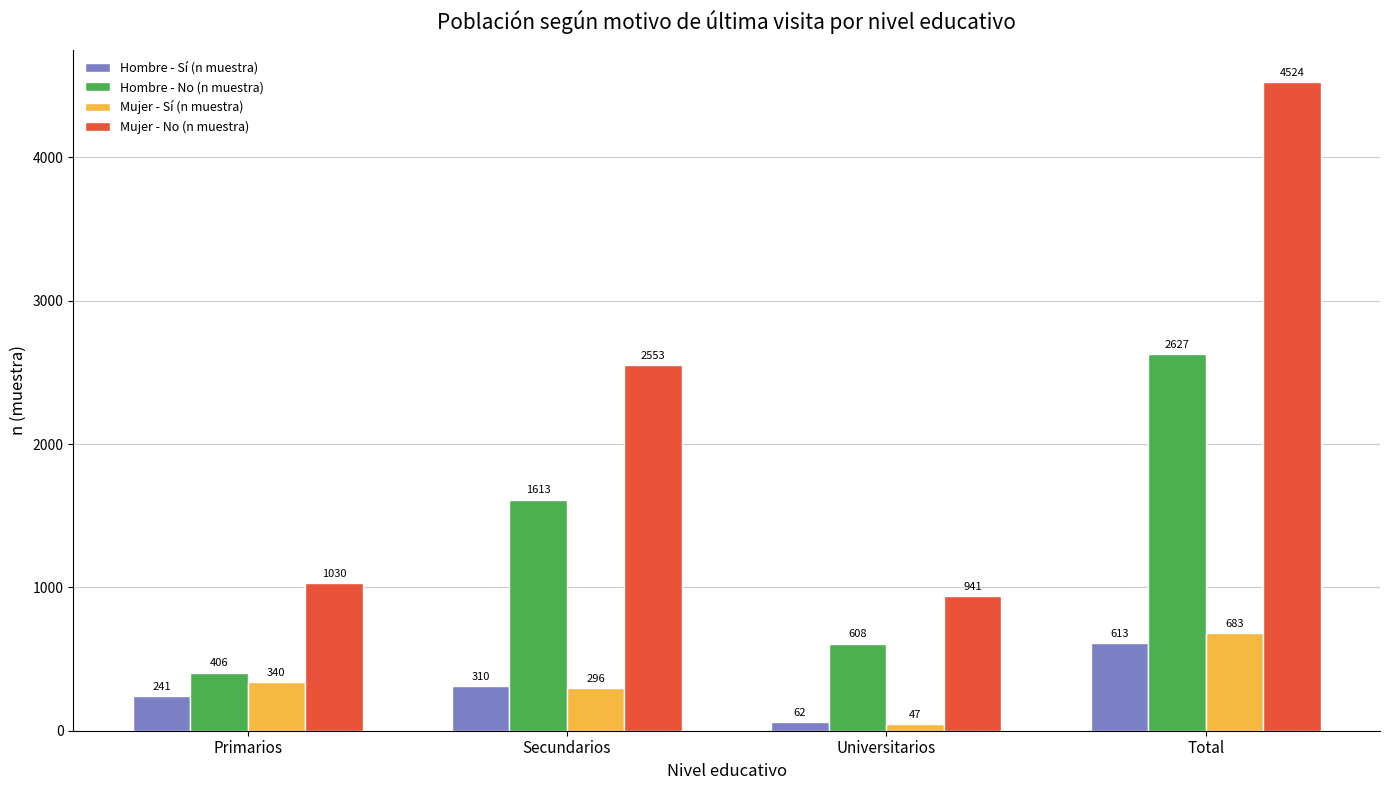

What is the sum of all Mujer - Sí (n muestra) values?

1366